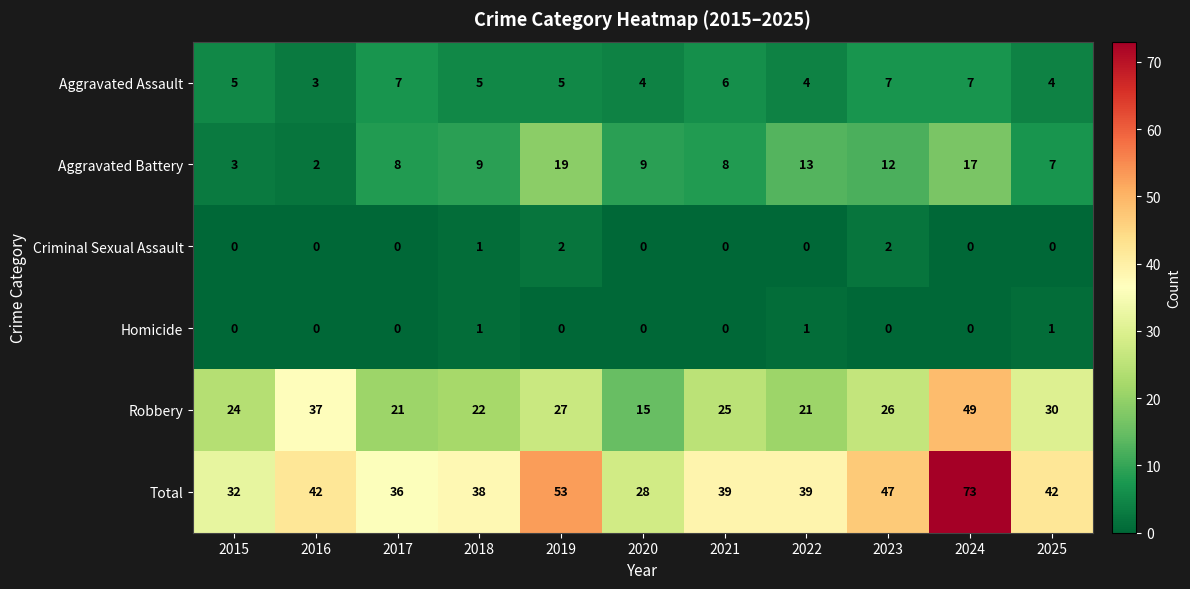

List the series in order of their peak value, lowest first.

Homicide, Criminal Sexual Assault, Aggravated Assault, Aggravated Battery, Robbery, Total